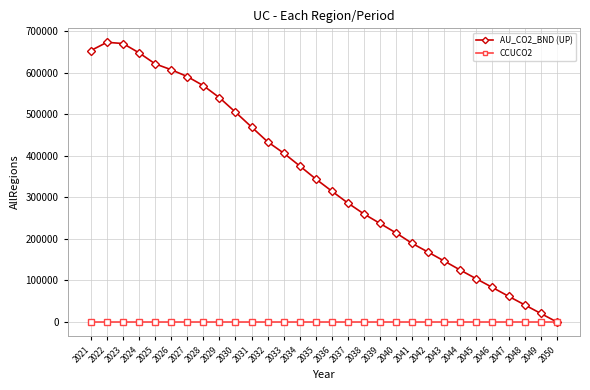

Between 2029 and 2030, which series saw the biggest shift?

AU_CO2_BND (UP)